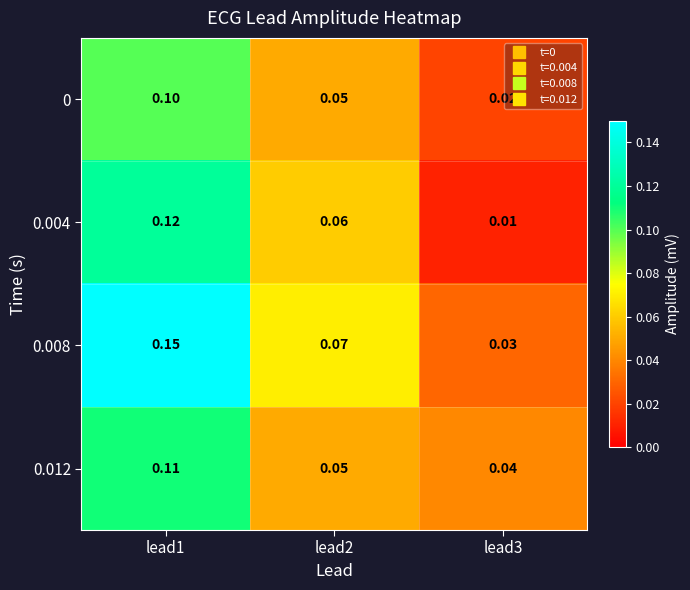

Is the value of 0.012 at lead2 greater than the value of 0.008 at lead1?

No